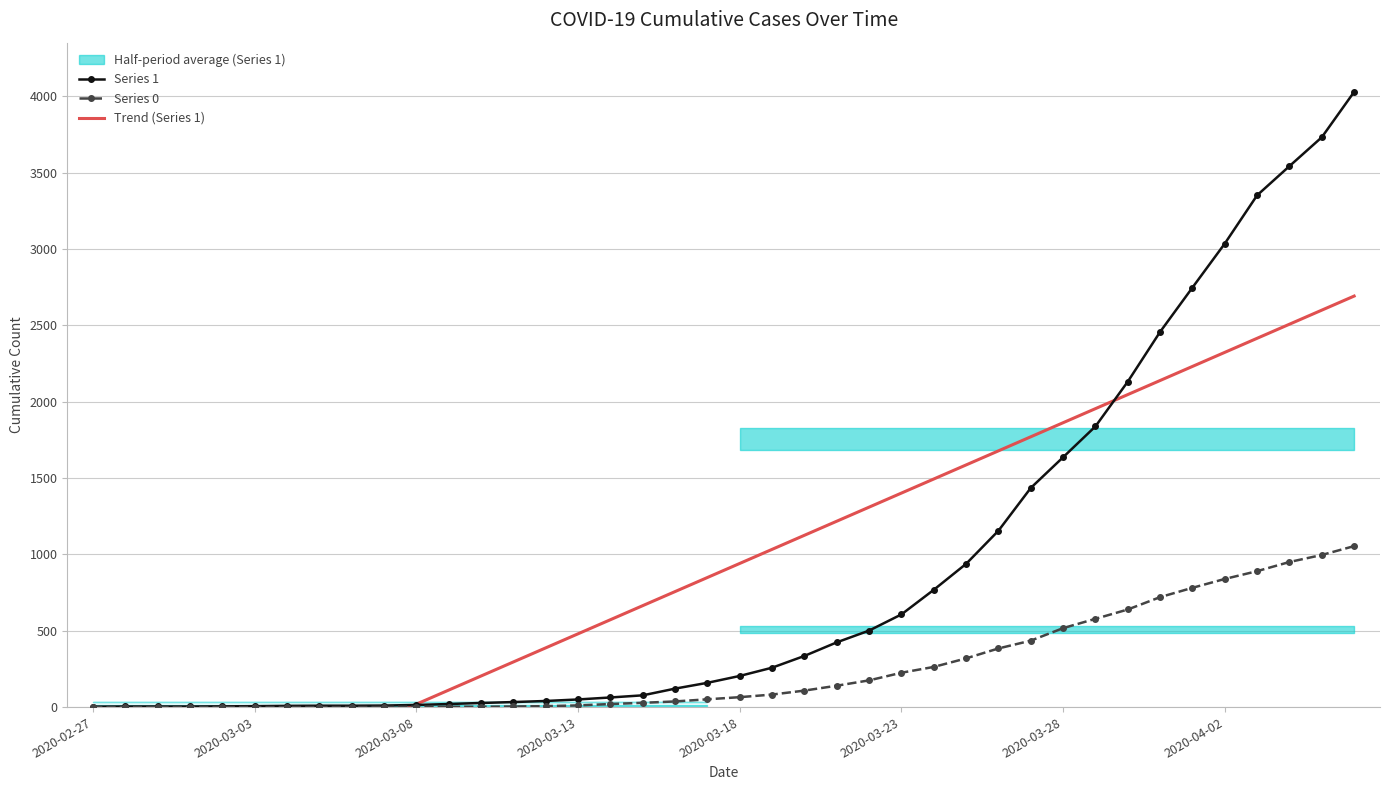

What position from the left is 17?

18